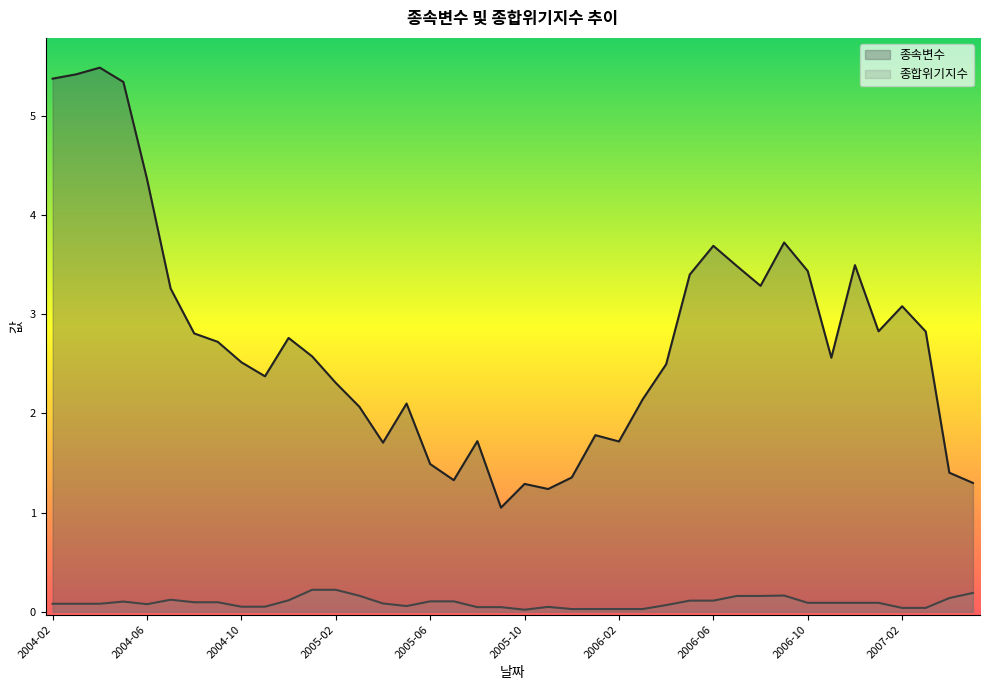

What is the difference between the maximum and second lowest values in the 종속변수 series?

4.2